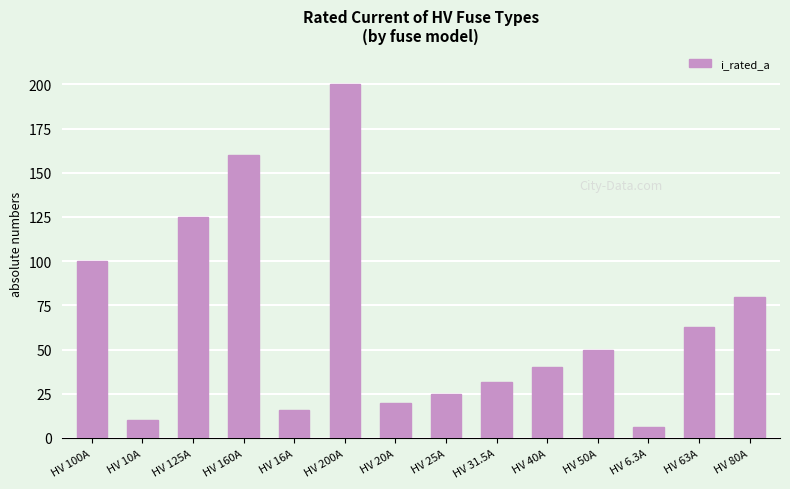

What is the label of the 2nd bar from the right?

HV 63A